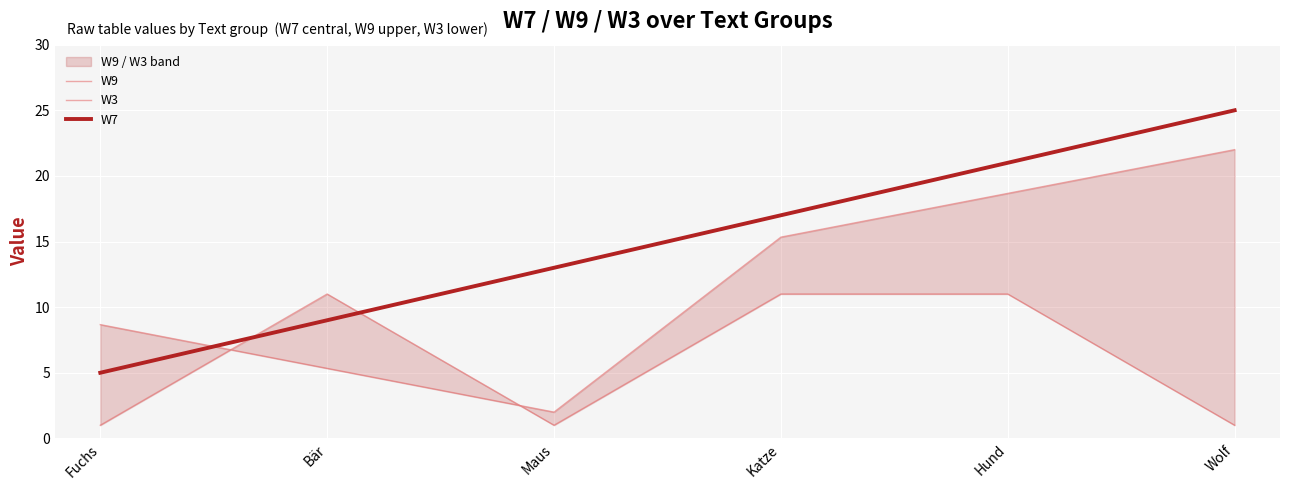

The value of W3 at Maus is 1.0. True or false?

True